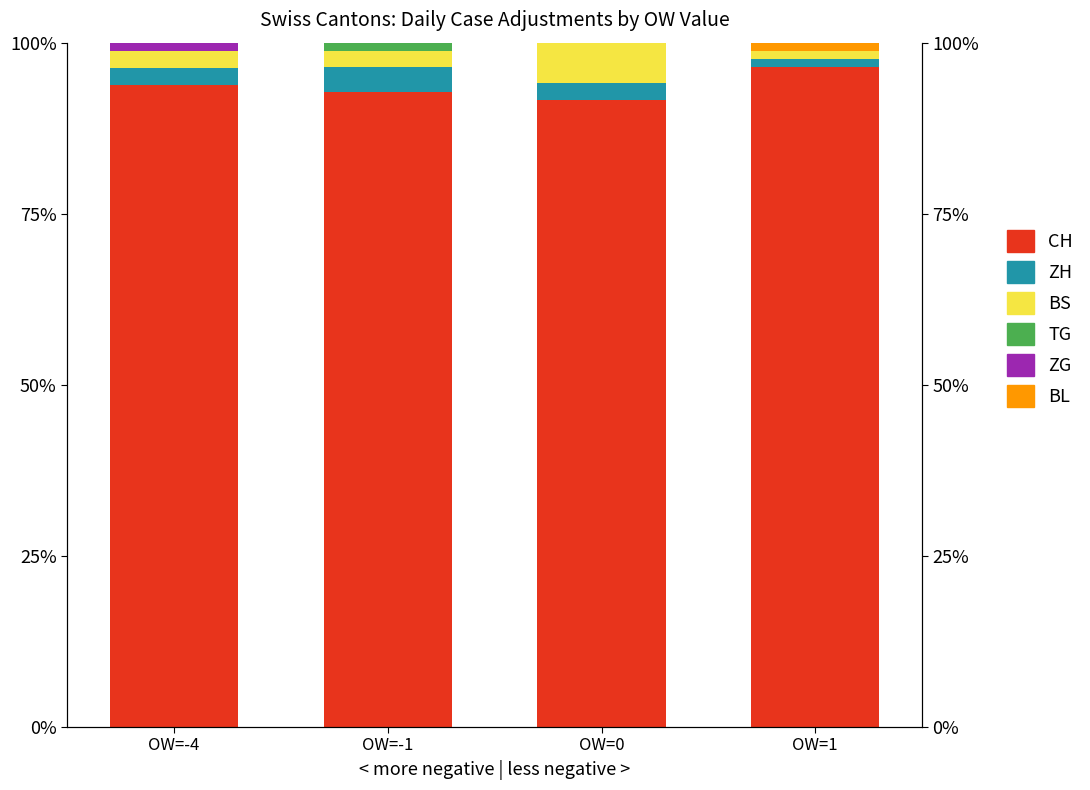

At which label is BS closest to 3?

OW=-4